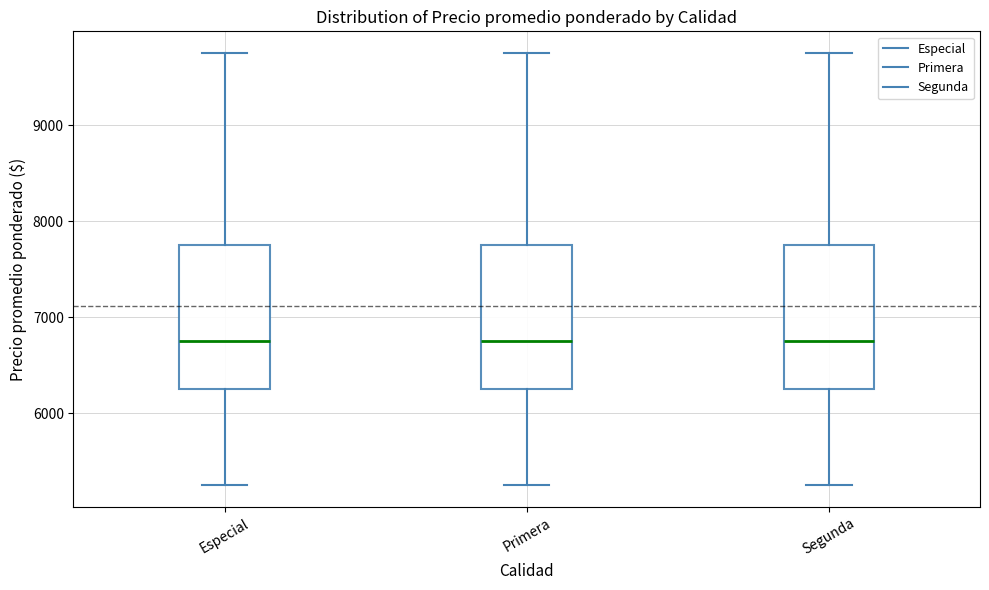

Where does the median line of the box for Especial sit on the y-axis? The values are not printed on the chart, so give them approximately, as read against the axis.

6800